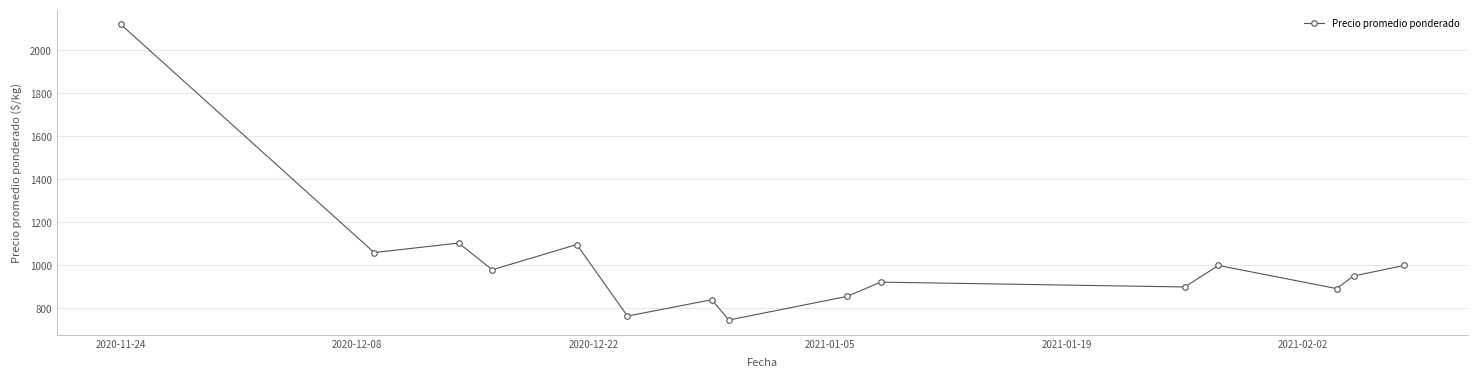

What is the minimum value shown in the chart?

746.3